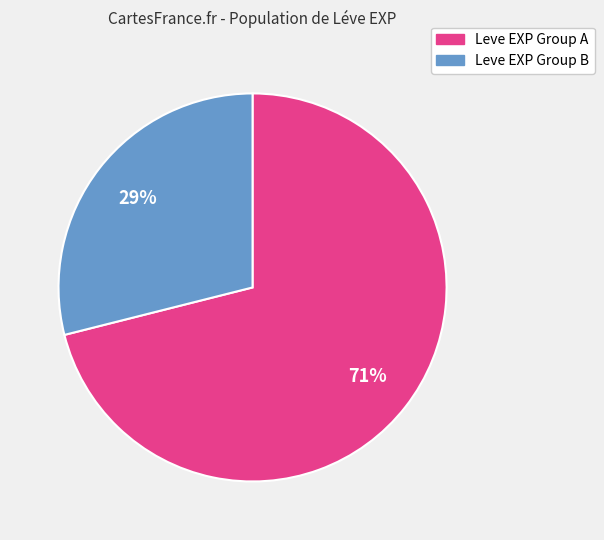

Is there a majority slice in this chart?

Yes